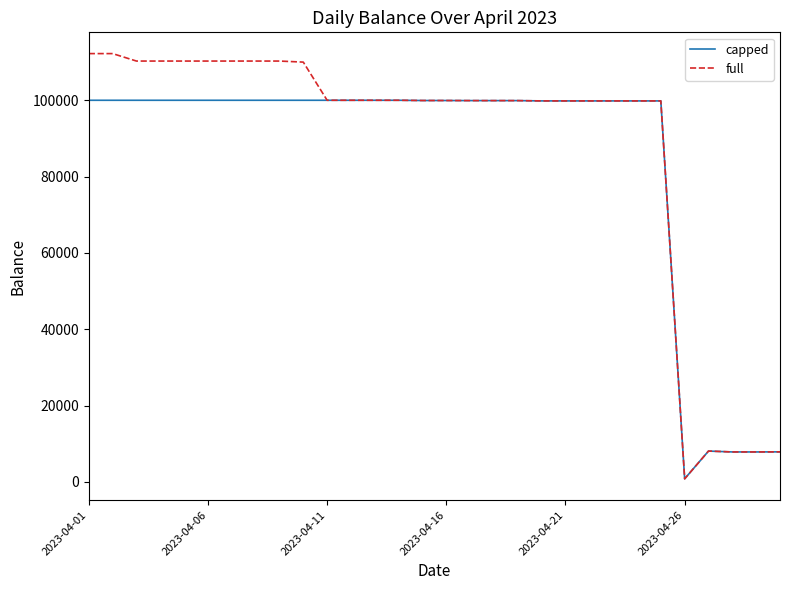

How many categories are shown in the chart?

30